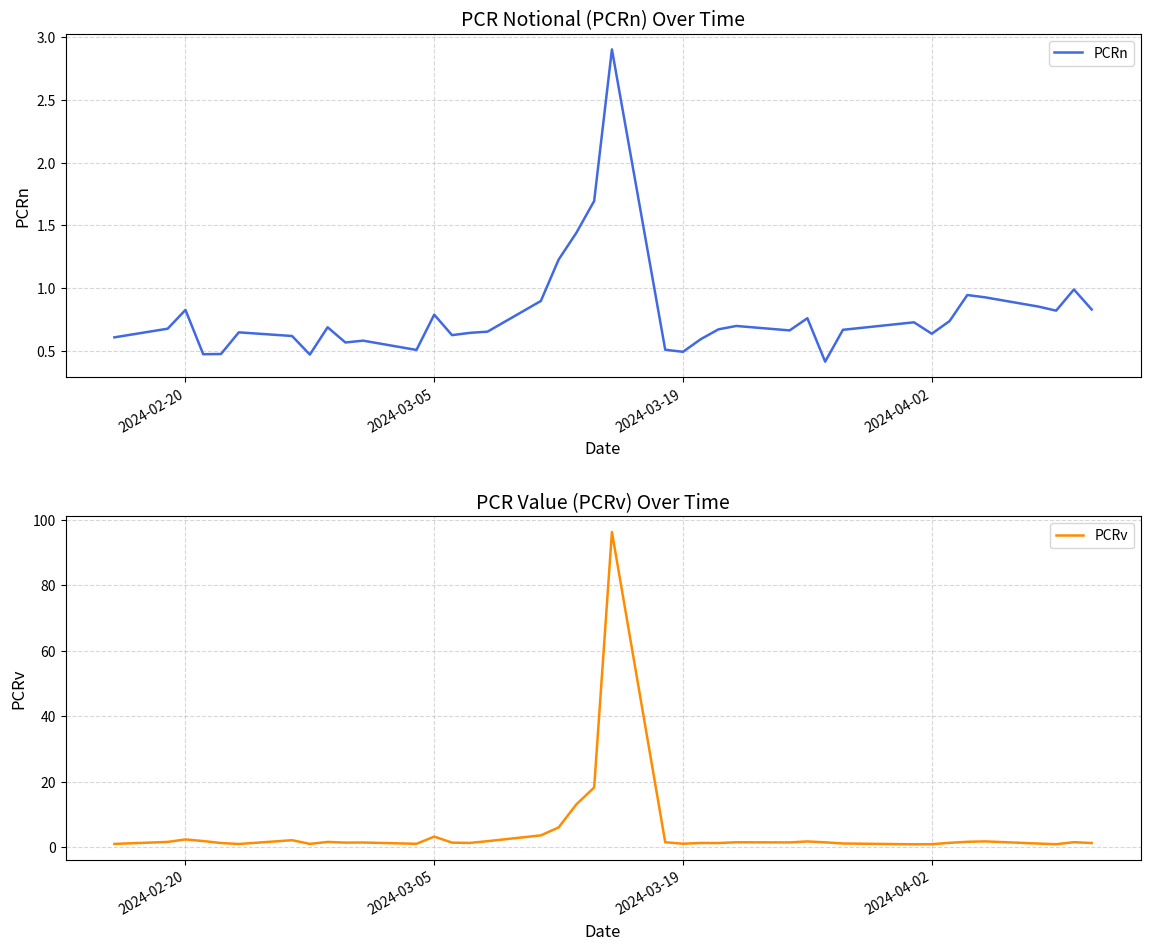

What is the maximum value for PCRv?

96.2